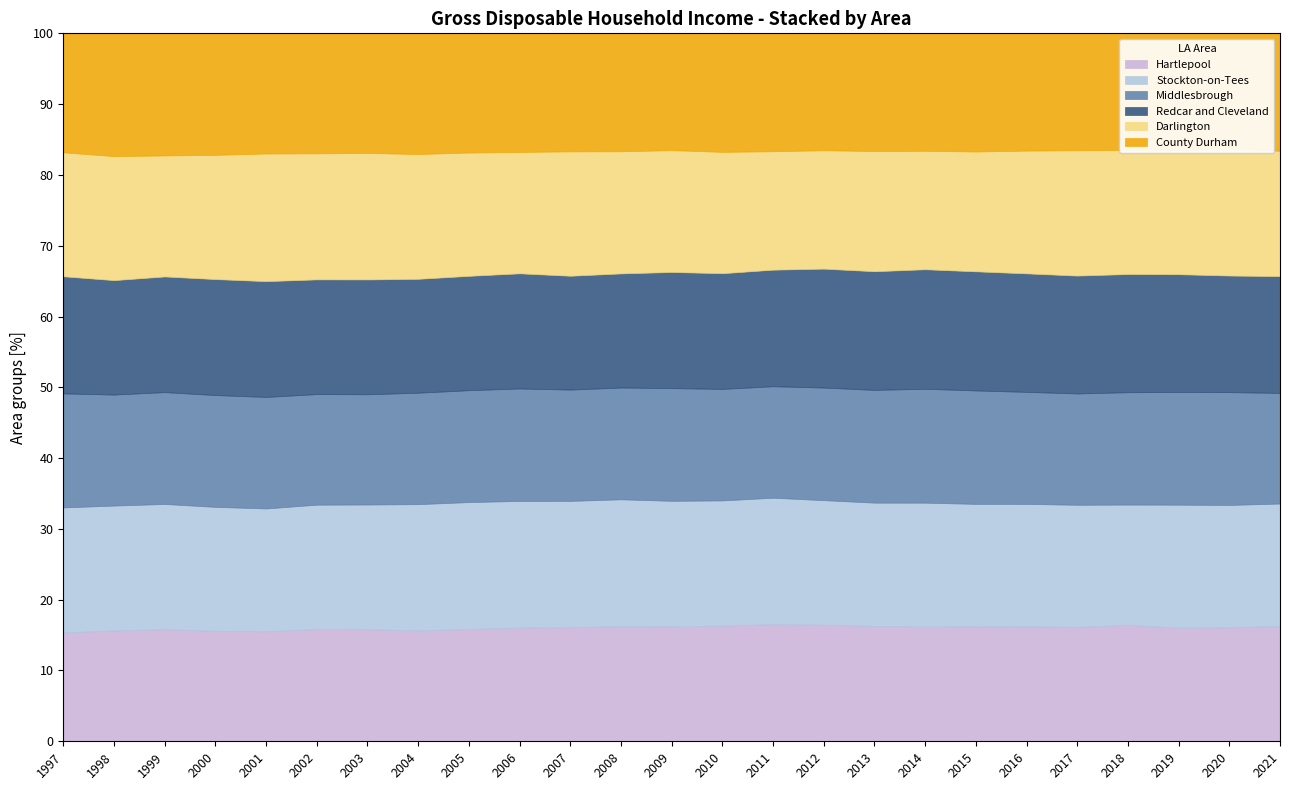

Which series ends up on top after the final intersection of Redcar and Cleveland and County Durham?

County Durham